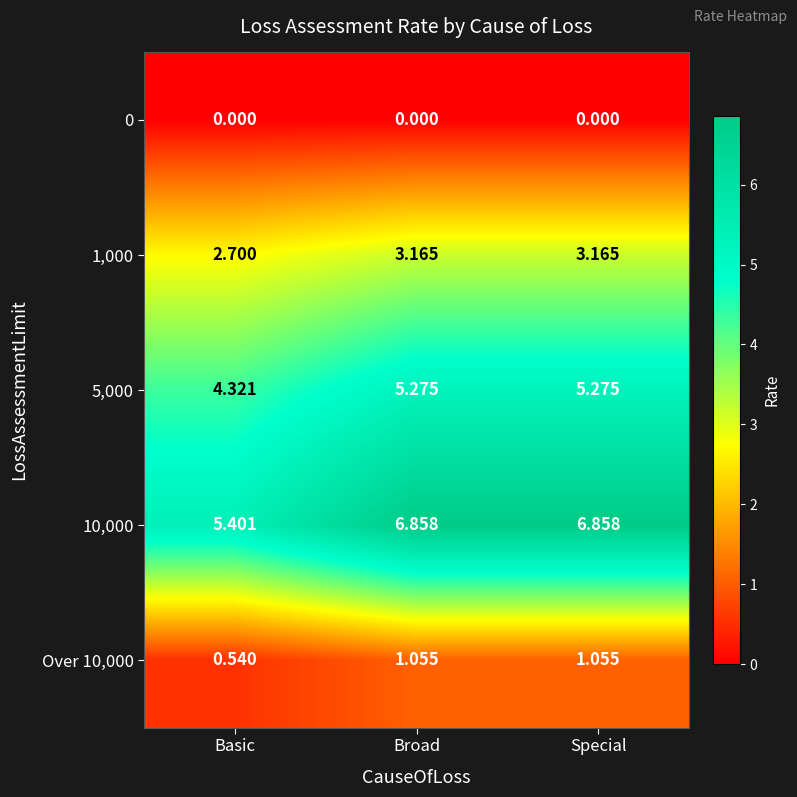

At how many categories does at least one series exceed 0?

3